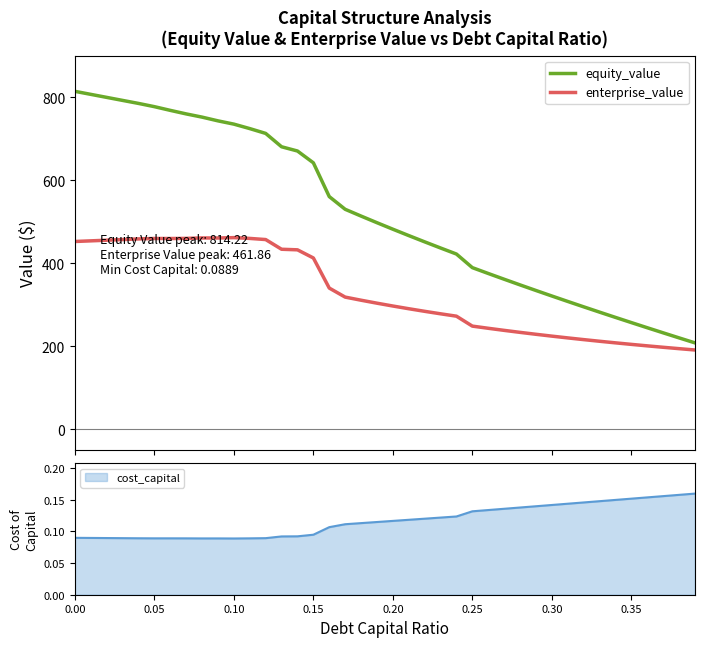

What is the highest value of the equity_value series?

814.2